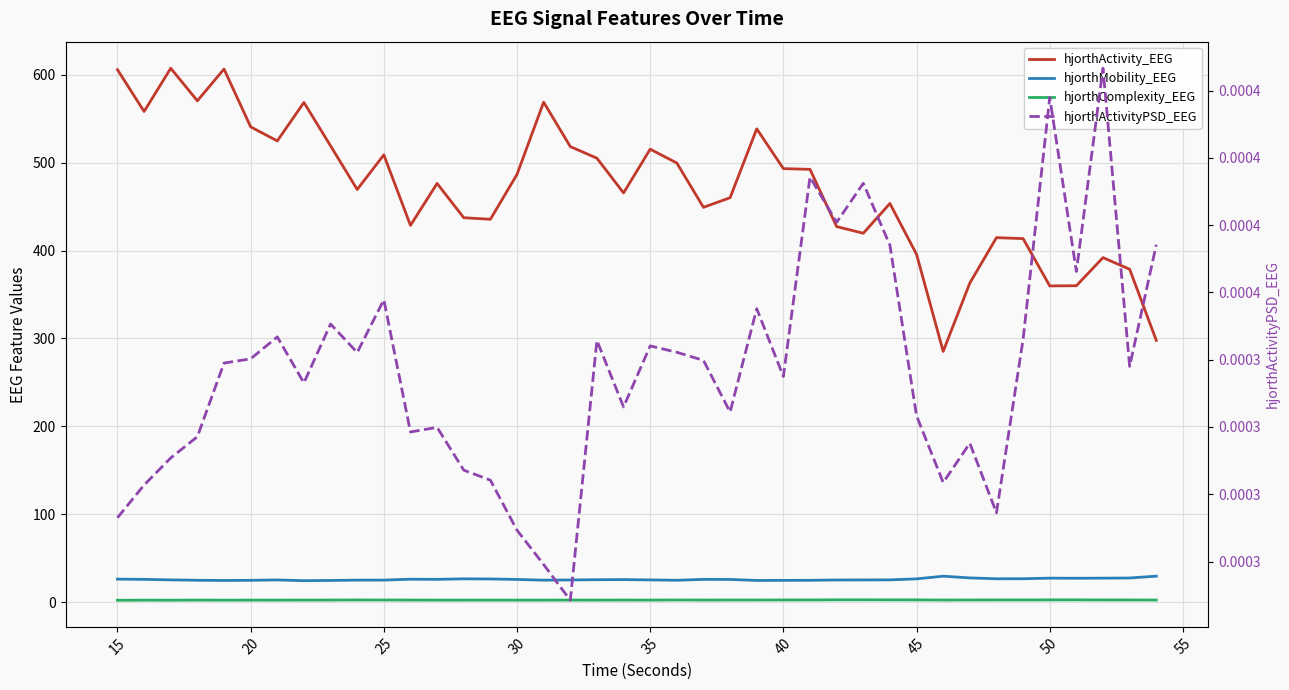

Reading left to right, transcribe all the data shown in this chart.

hjorthActivity_EEG: 605.6	558.1	607.2	570.2	606.3	540.6	524.6	568.3	519.0	469.4	508.8	428.6	476.3	437.3	435.5	486.6	568.6	518.2	505.0	465.5	515.2	499.5	449.1	460.1	538.3	493.1	492.3	427.2	419.7	453.5	395.7	285.3	363.0	414.7	413.6	359.8	360.0	391.9	378.7	297.9
hjorthMobility_EEG: 26.4	26.2	25.6	25.1	24.9	25.1	25.5	24.7	24.9	25.3	25.3	26.3	26.2	26.8	26.6	26.1	25.2	25.5	25.8	25.9	25.5	25.1	26.1	26.1	24.9	25.0	25.1	25.5	25.5	25.6	26.7	29.8	27.8	26.8	26.9	27.5	27.4	27.5	27.7	29.8
hjorthComplexity_EEG: 2.4	2.5	2.5	2.6	2.5	2.6	2.6	2.6	2.7	2.7	2.7	2.7	2.6	2.6	2.6	2.6	2.6	2.6	2.6	2.7	2.6	2.7	2.7	2.7	2.7	2.7	2.8	2.9	2.9	2.8	2.8	2.7	2.7	2.8	2.8	2.8	2.9	2.8	2.7	2.7
hjorthActivityPSD_EEG: 0.0	0.0	0.0	0.0	0.0	0.0	0.0	0.0	0.0	0.0	0.0	0.0	0.0	0.0	0.0	0.0	0.0	0.0	0.0	0.0	0.0	0.0	0.0	0.0	0.0	0.0	0.0	0.0	0.0	0.0	0.0	0.0	0.0	0.0	0.0	0.0	0.0	0.0	0.0	0.0